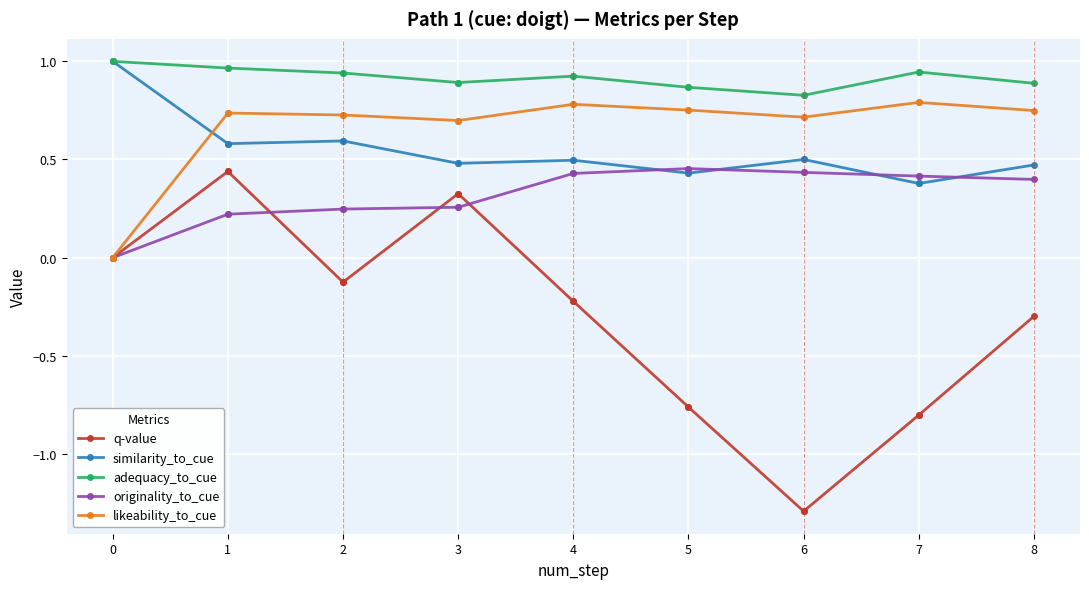

Which series has the largest total across all categories?

adequacy_to_cue